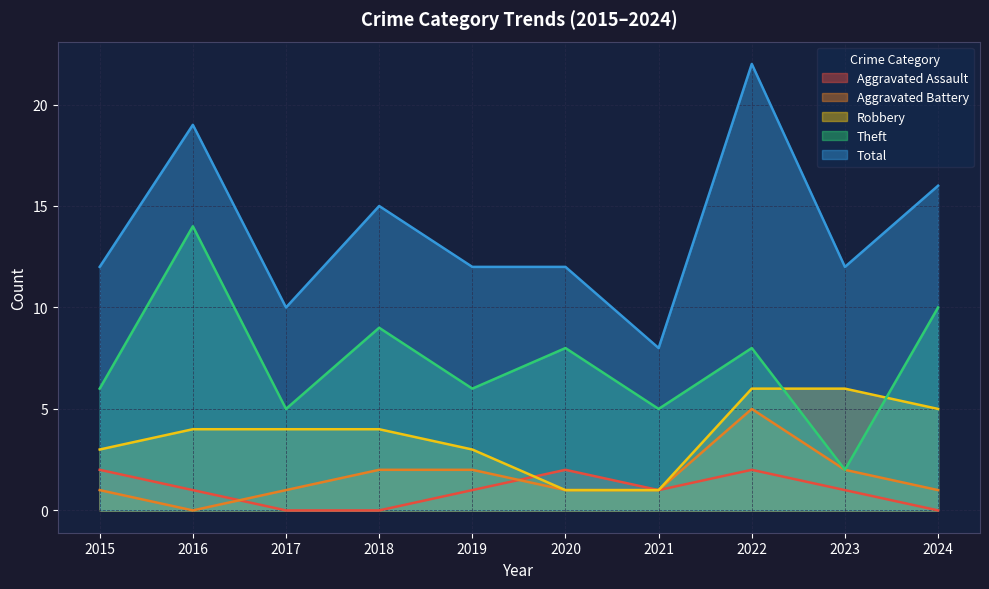

The value of Aggravated Battery at 2021 is 0. True or false?

False